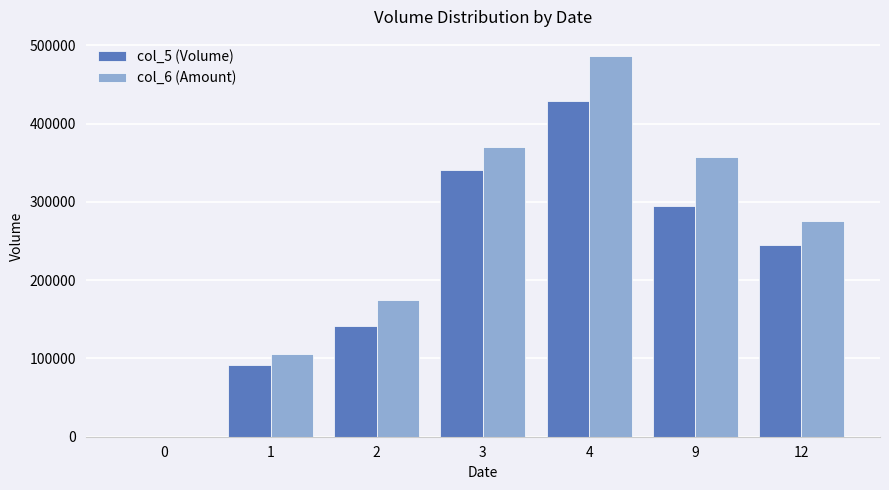

Reading left to right, what are all the values shown in this chart?

col_5 (Volume): 0=0	1=92000	2=142000	3=341000	4=429000	9=295000	12=245000
col_6 (Amount): 0=0	1=105710	2=174240	3=370440	4=486610	9=357030	12=275050